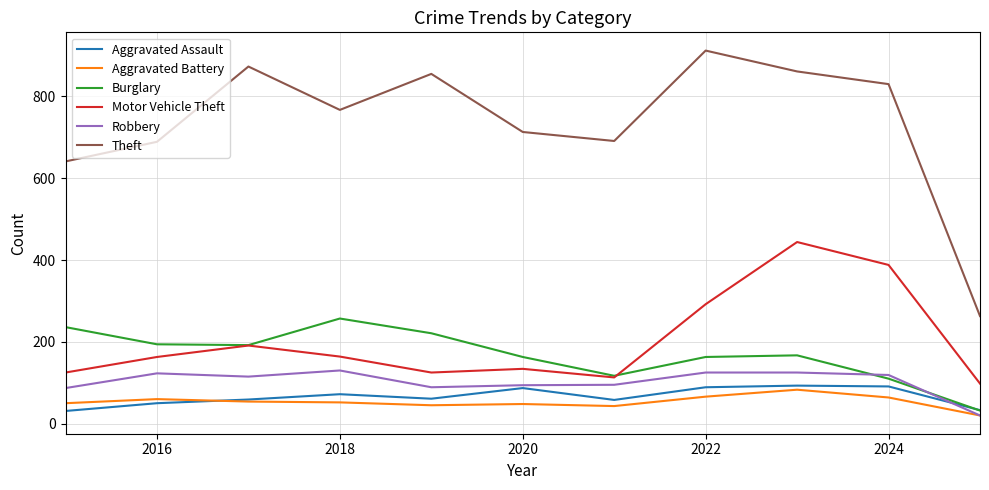

What is the difference between the maximum and minimum values in the Burglary series?

225